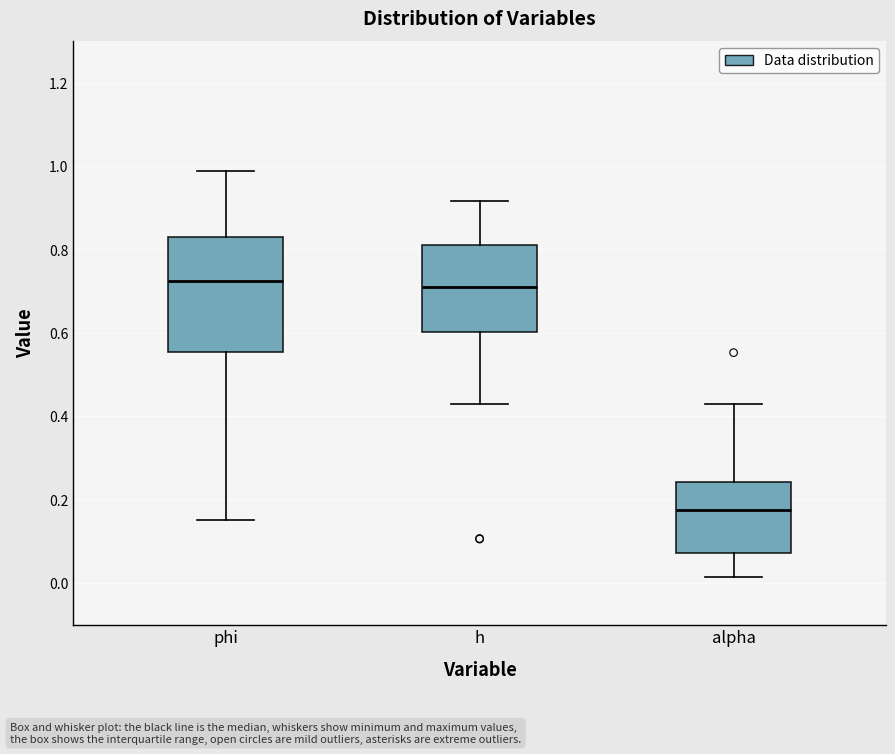

Which box is the tallest, from its lower edge to its upper edge?

phi